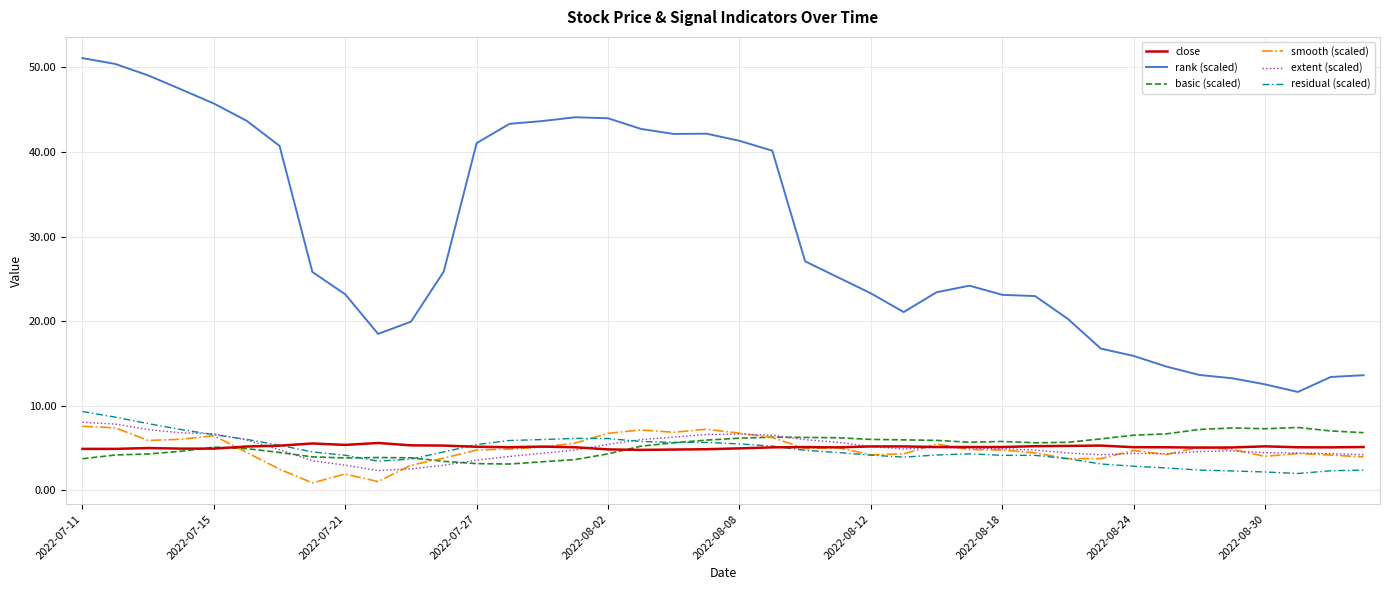

Which series has the largest total across all categories?

rank (scaled)